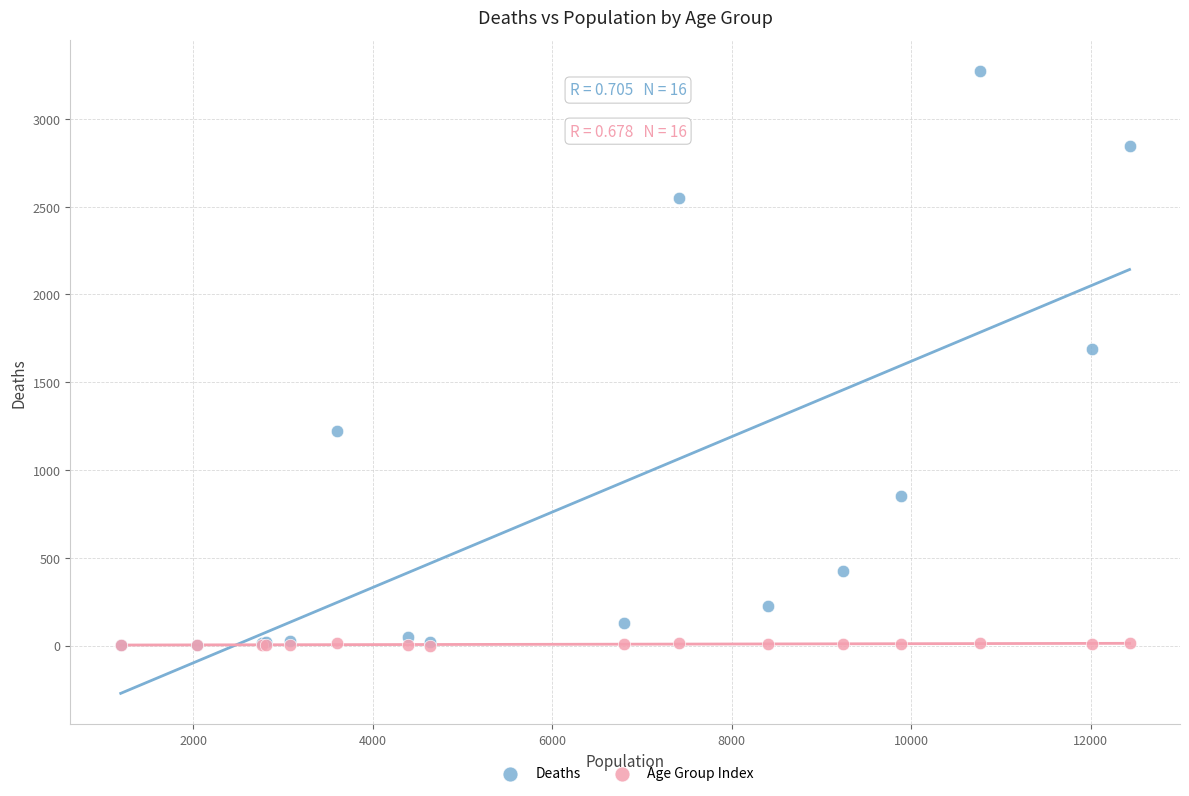

Which series contains the highest Y value?

Deaths